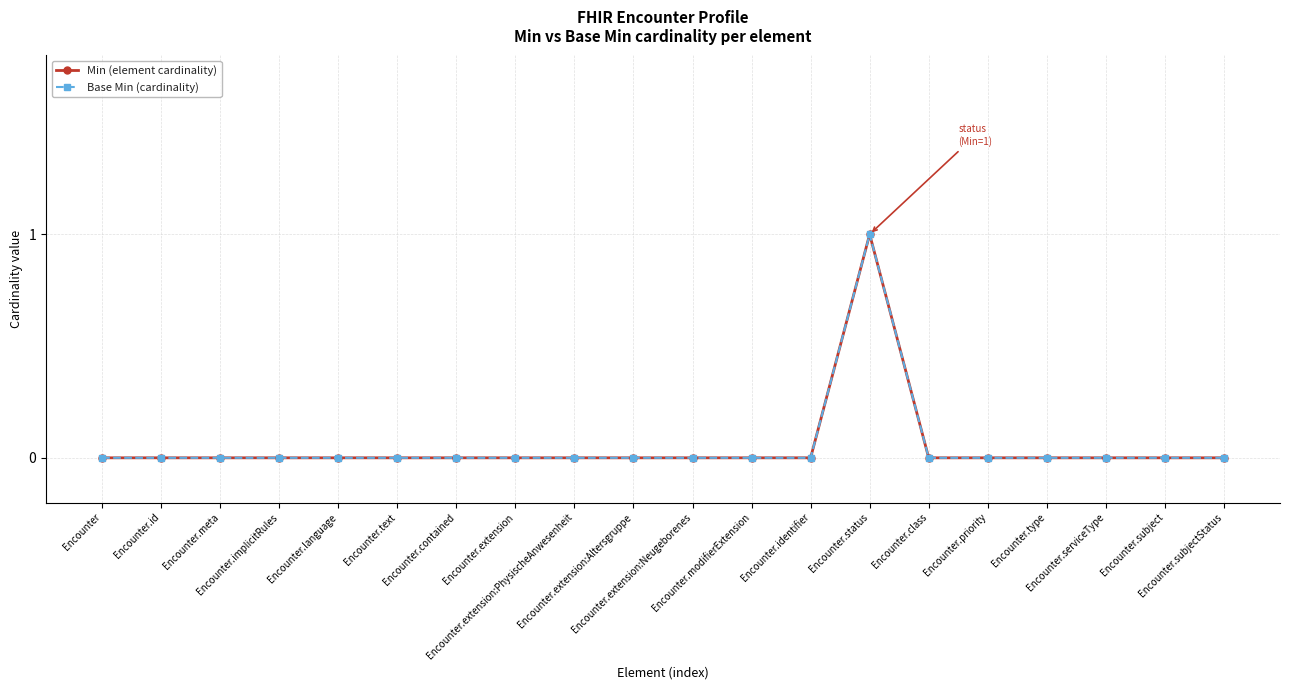

What is the label of the 20th point from the right?

Encounter